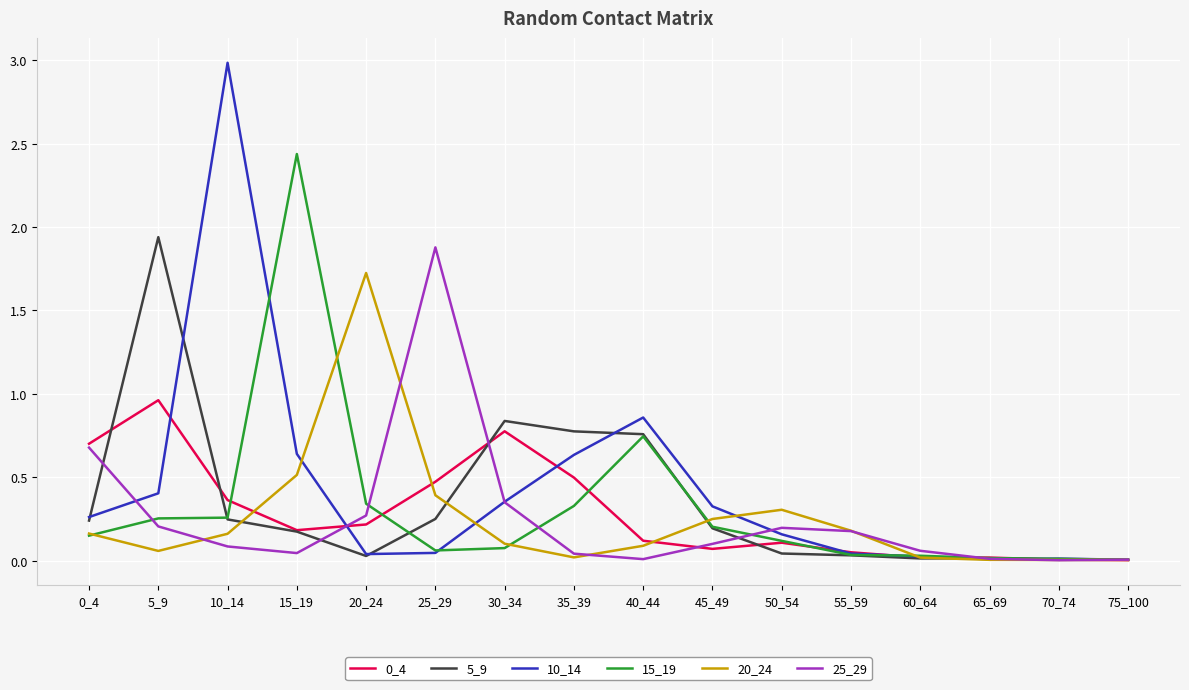

What is the maximum value shown in the chart?

3.0